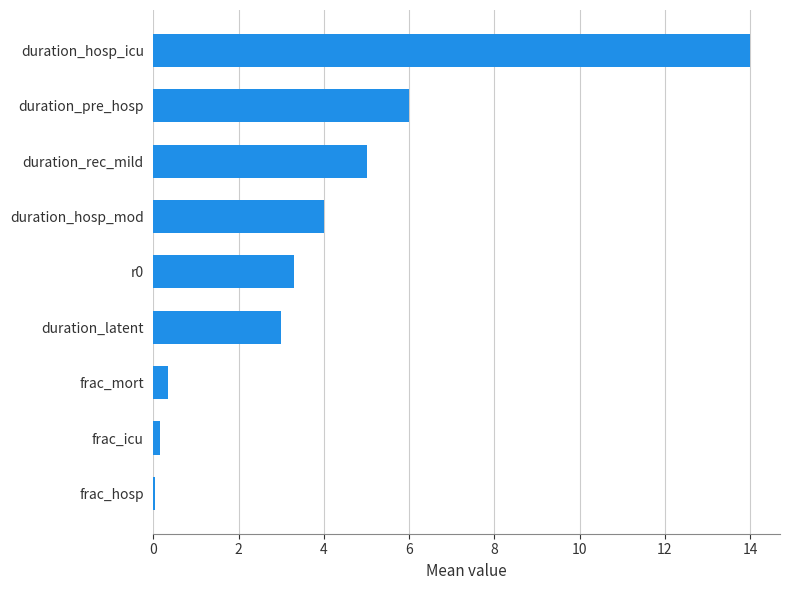

The value at duration_latent is 1.4. True or false?

False